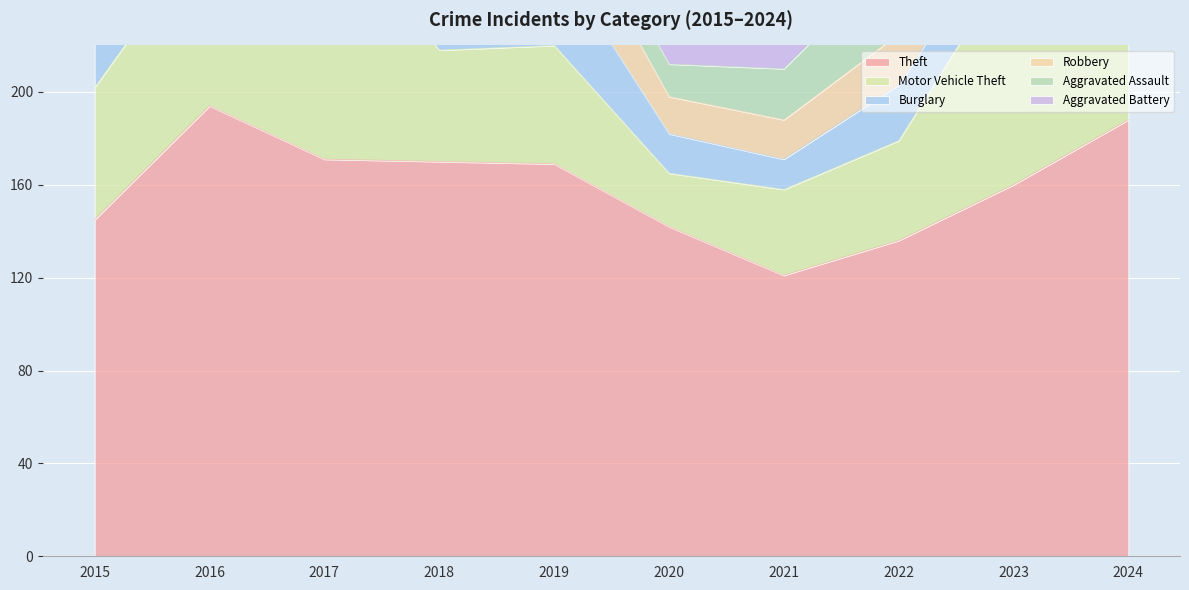

Where does the Theft series first go above 169?

2016